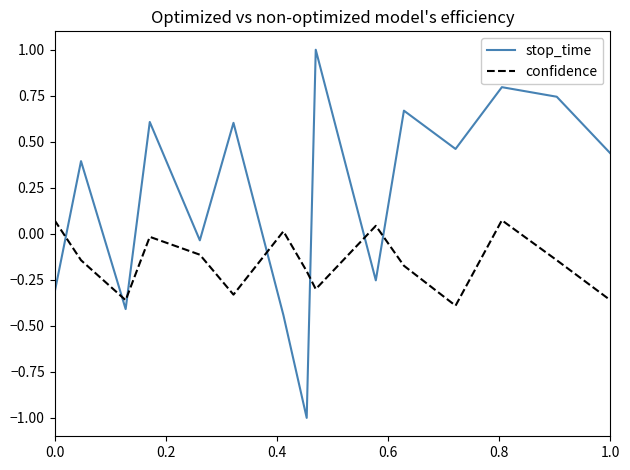

Which series has the widest spread of values?

stop_time